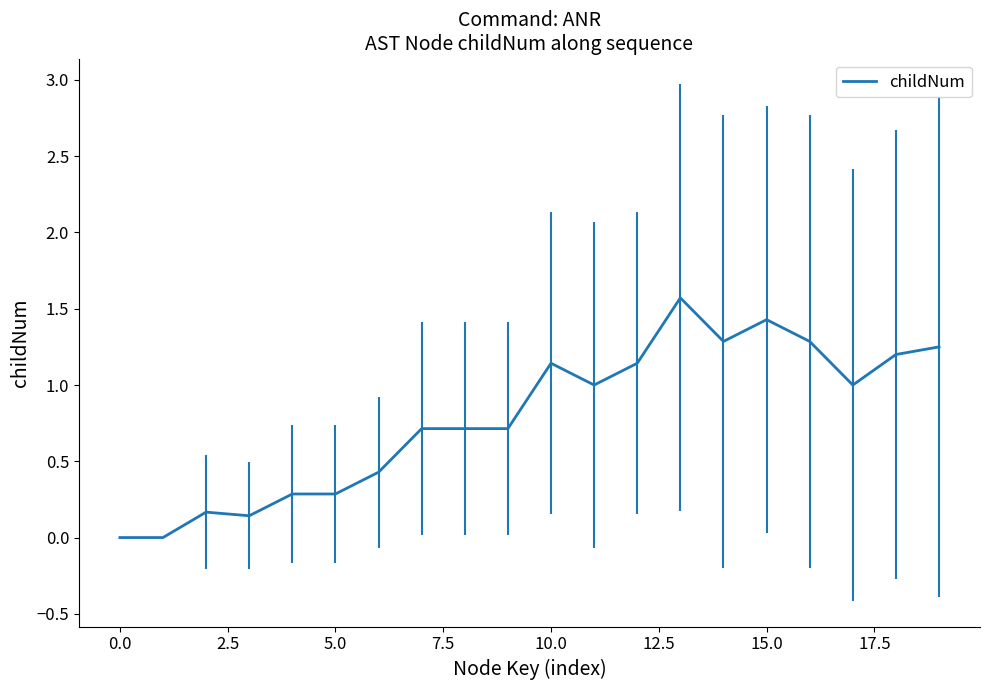

How many lines are shown in the chart?

1